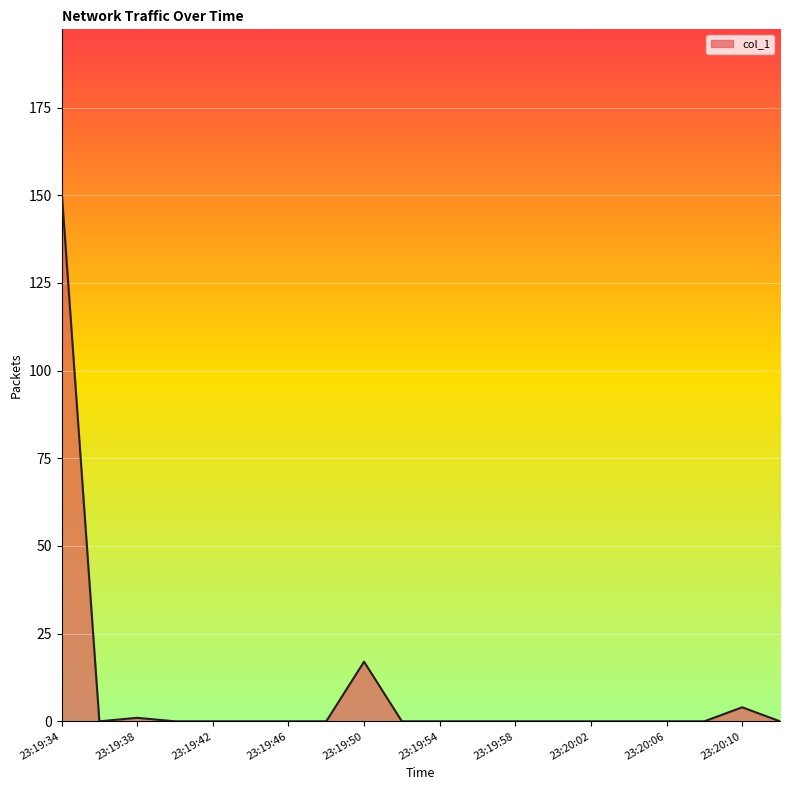

What is the greatest value displayed?

151.8